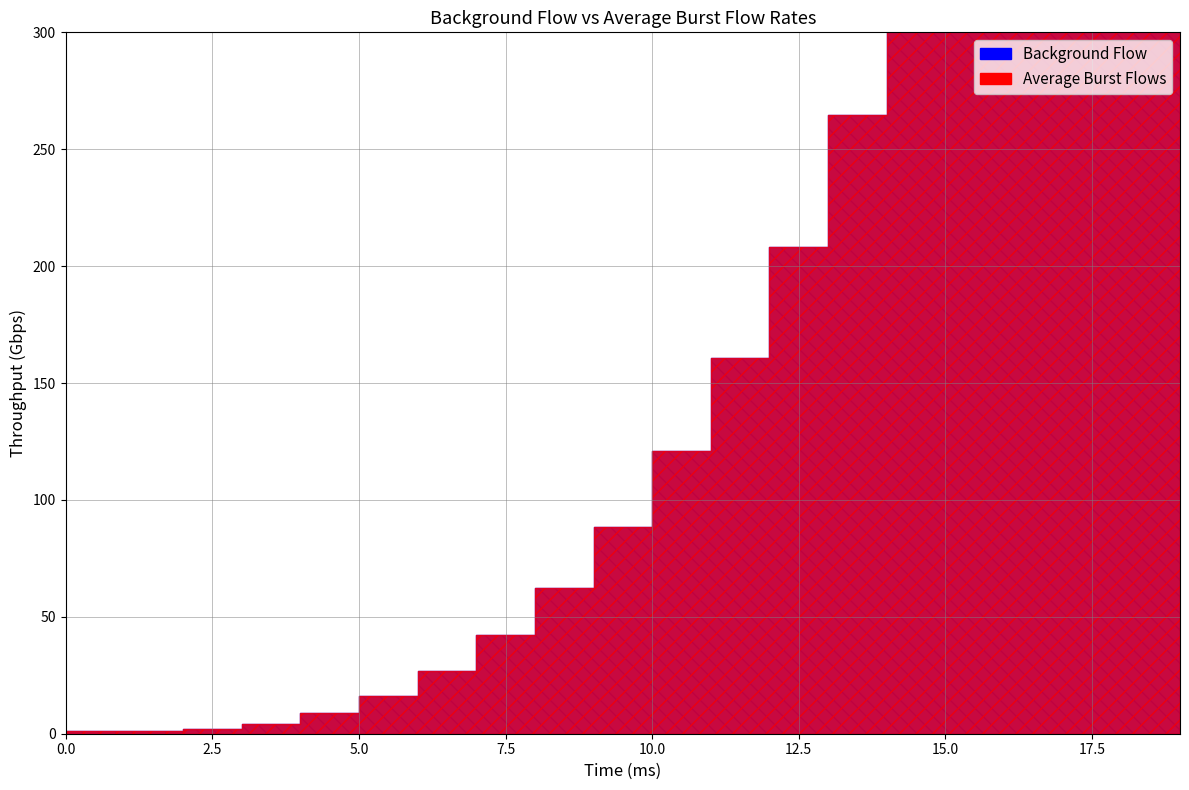

Where is 97 nearest to the value 412?

15